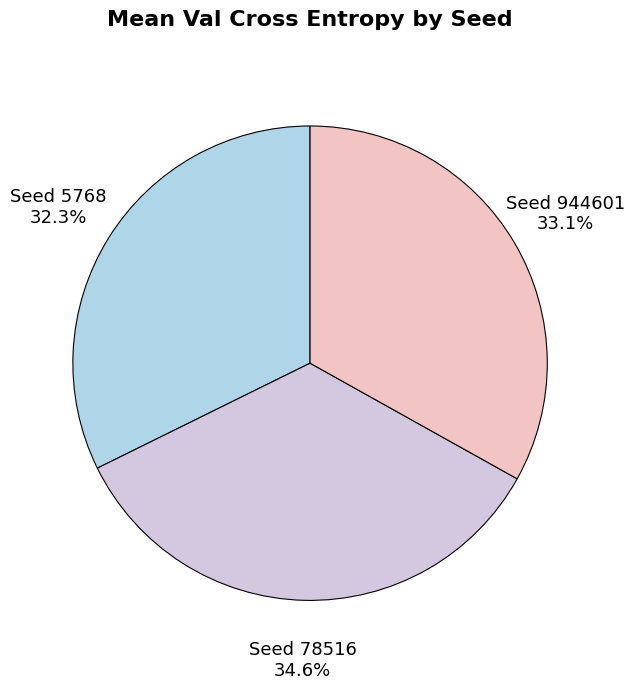

Which category has the biggest portion of the pie?

Seed 78516